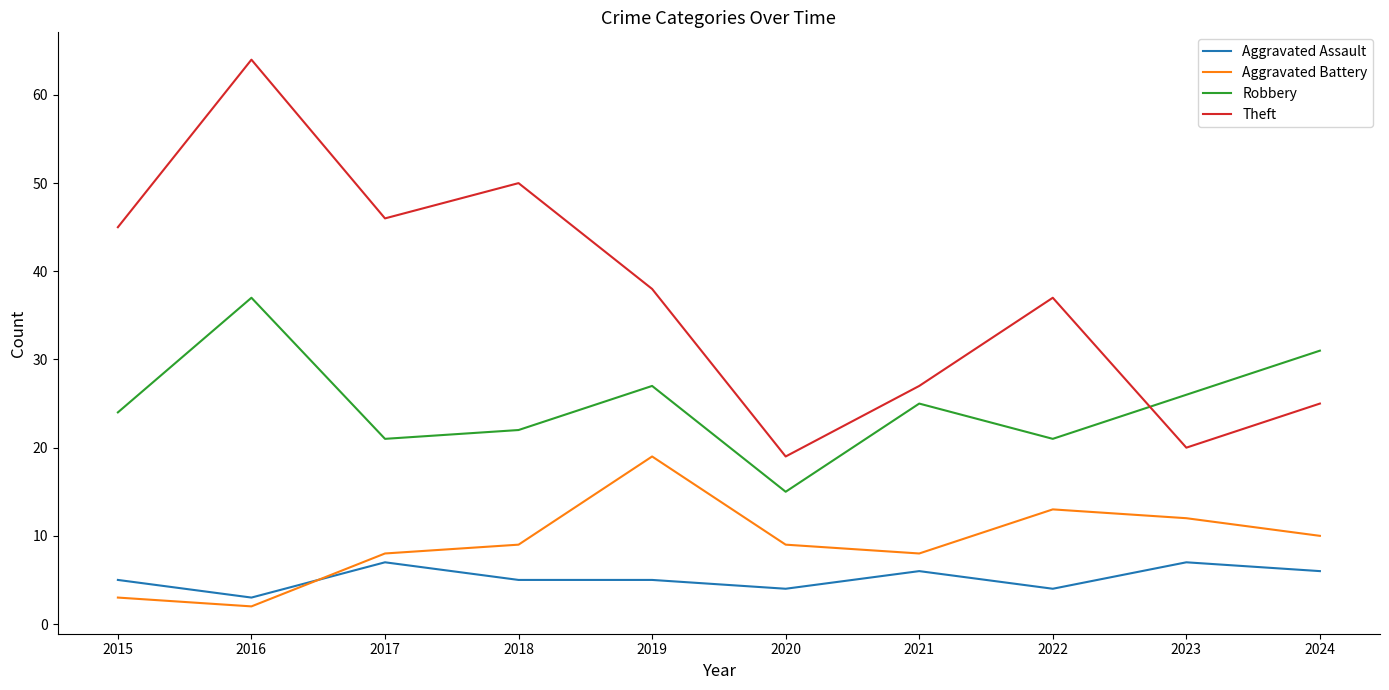

What is the maximum value for Aggravated Battery?

19